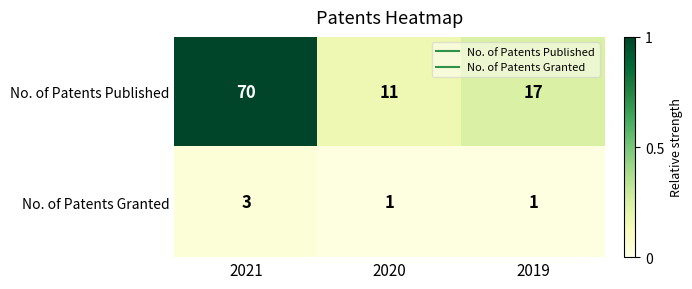

At which label does No. of Patents Published reach its peak?

2021